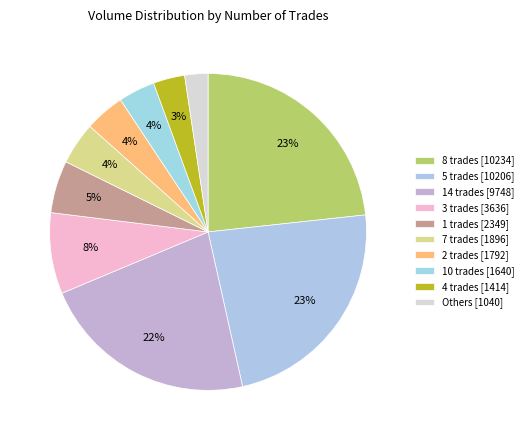

How many slices are in this pie chart?

10